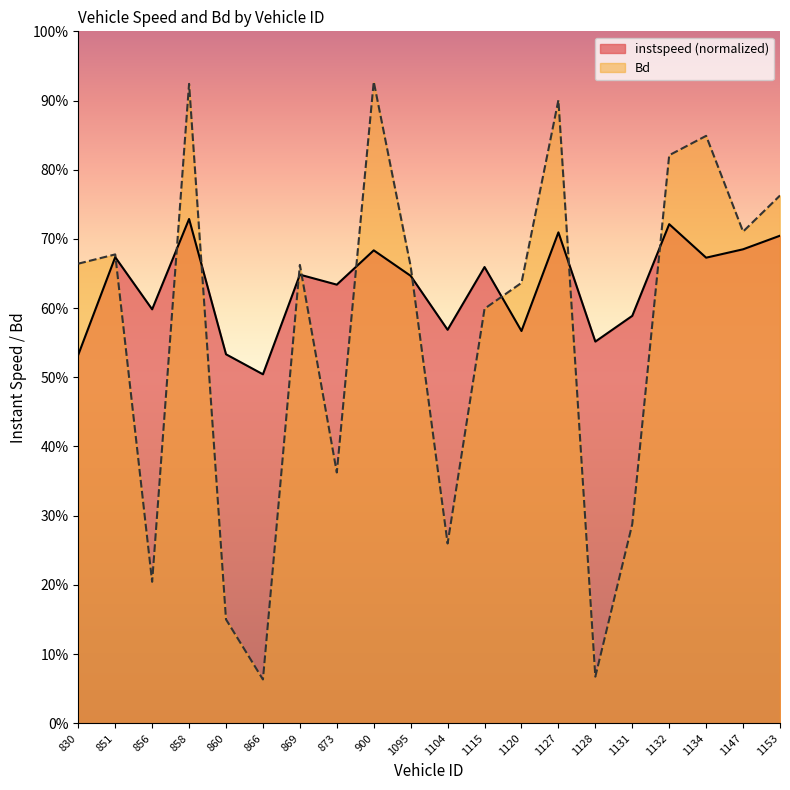

Between 1132 and 1134, which is larger?

1132